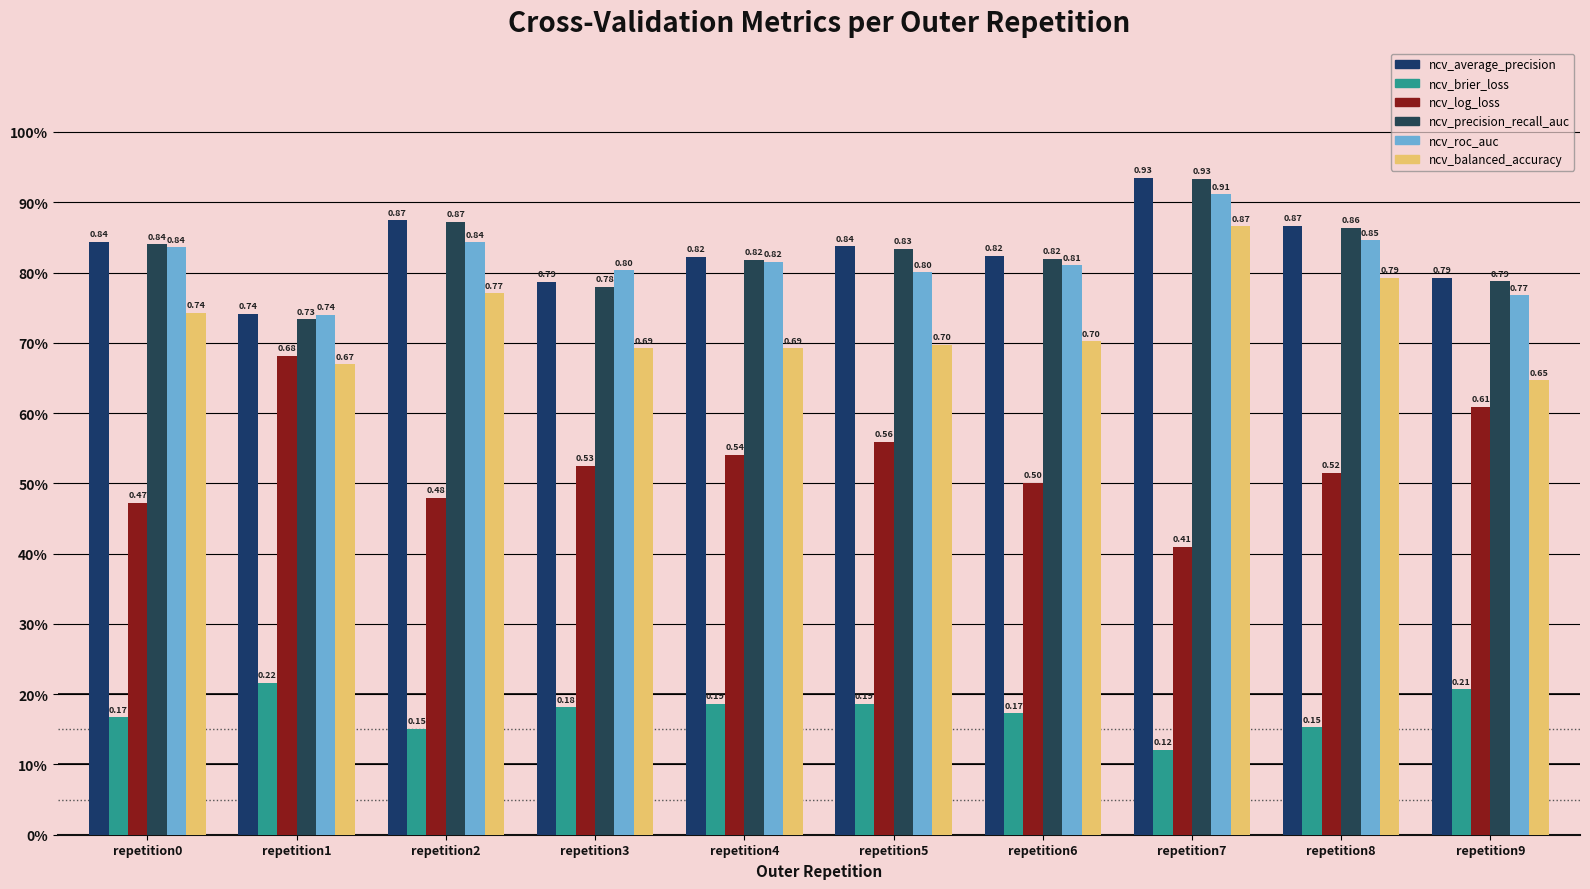

Are the bars horizontal?

No